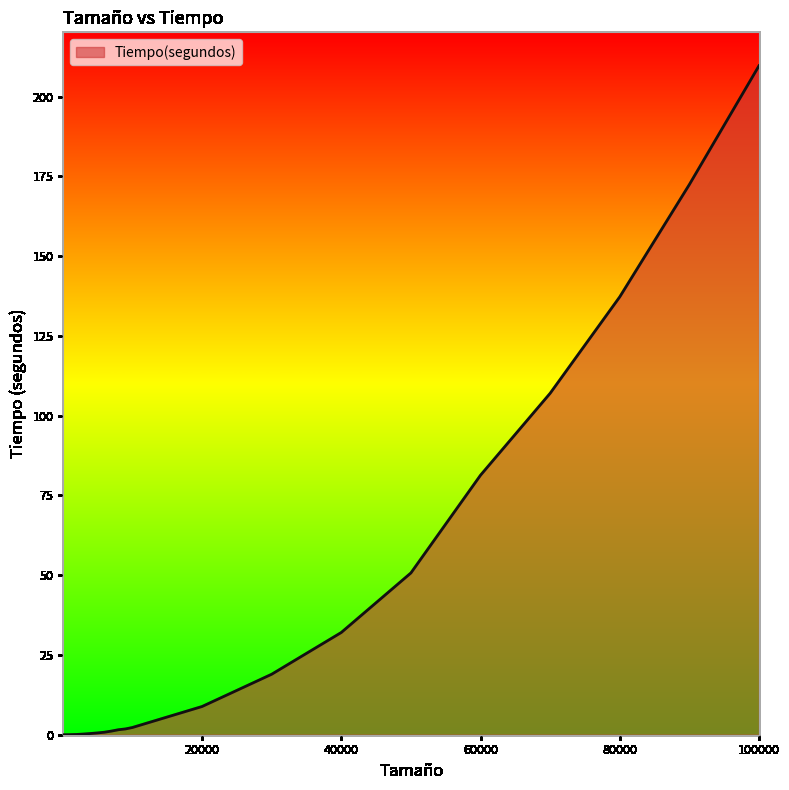

What is the difference between the maximum and minimum values?

209.7